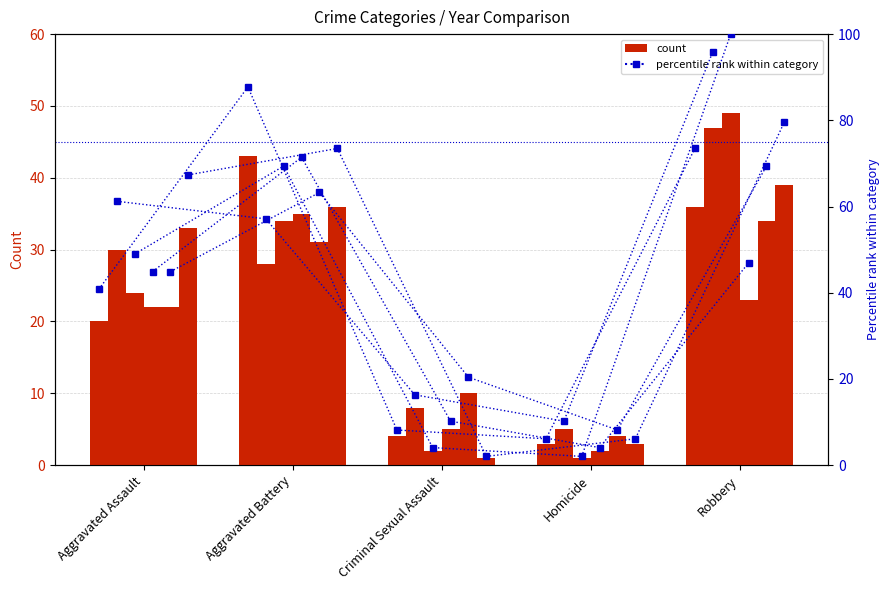

How many data points in pct 2020 are above 67?

3